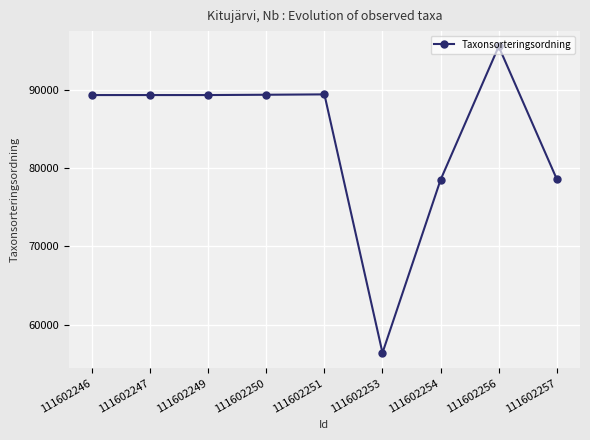

What is the average value?

83983